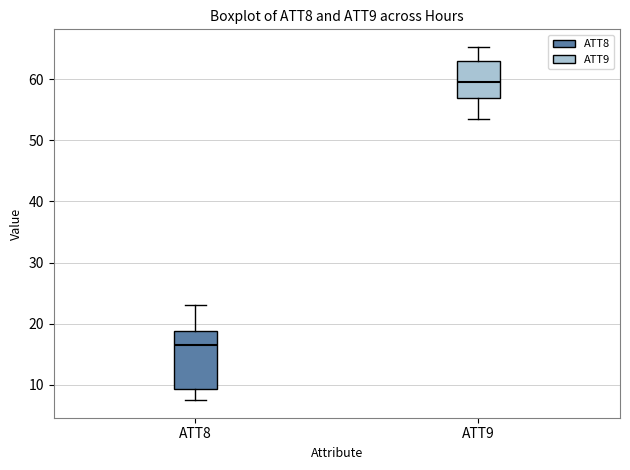

Comparing the boxes themselves (not the whiskers), which one is the tallest?

ATT8